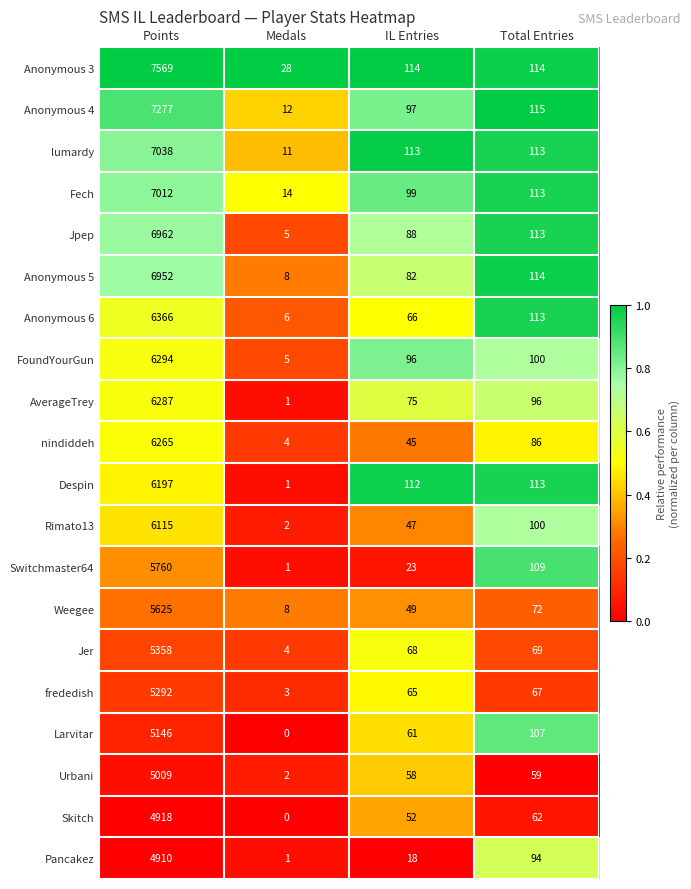

Rank the categories by nindiddeh value from highest to lowest.

Points, Total Entries, IL Entries, Medals